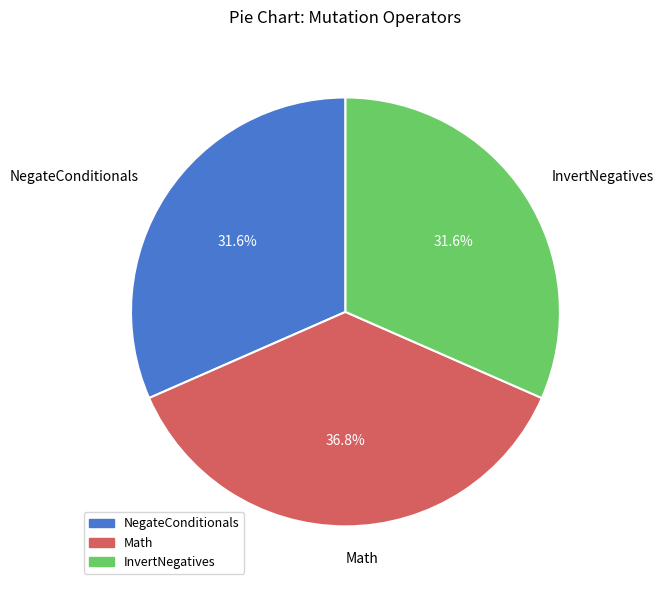

Does any single category account for the majority?

No